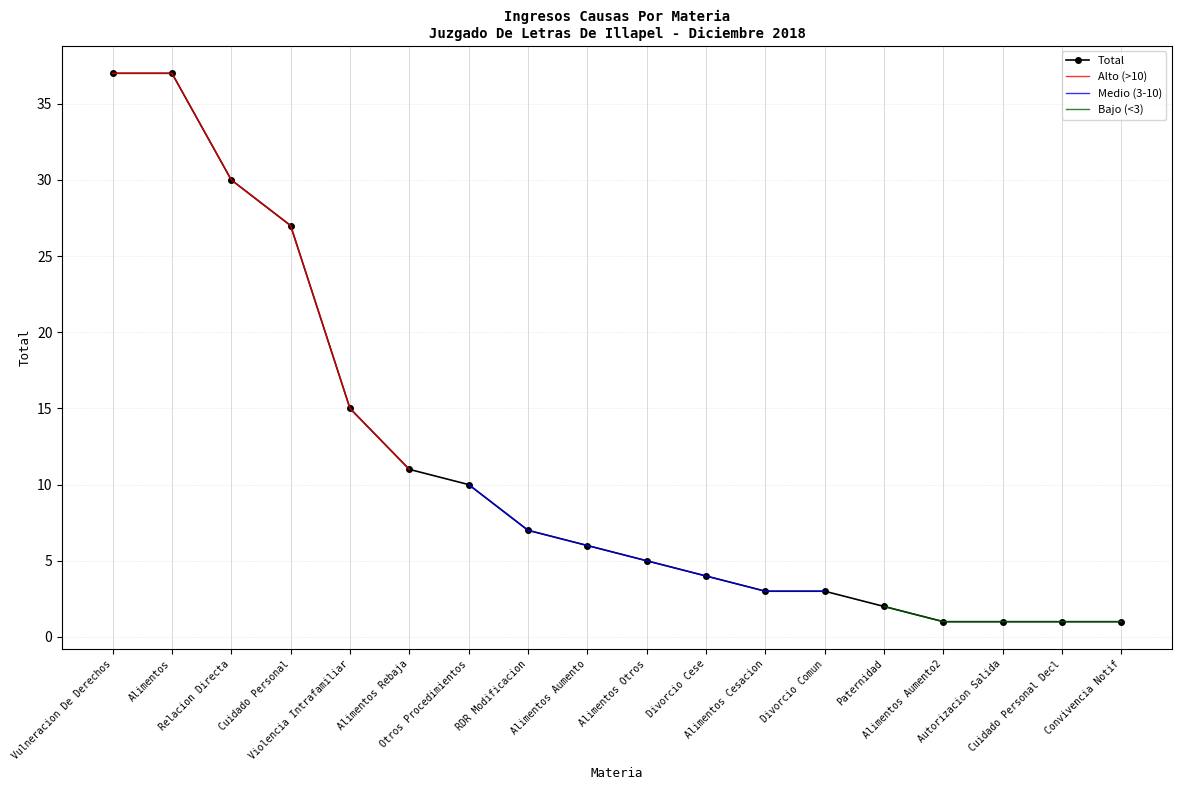

What is the highest value of the Total series?

37